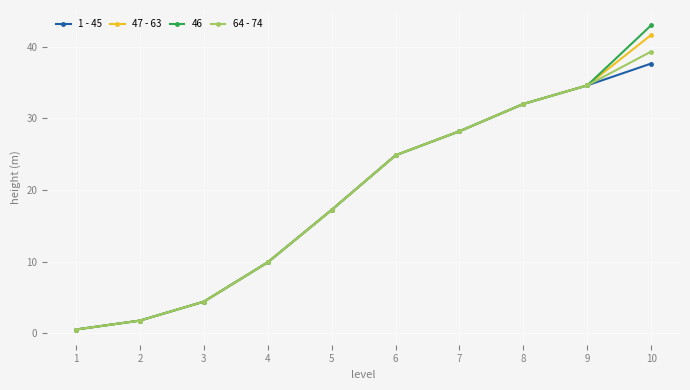

At which label does 64 - 74 reach its peak?

10